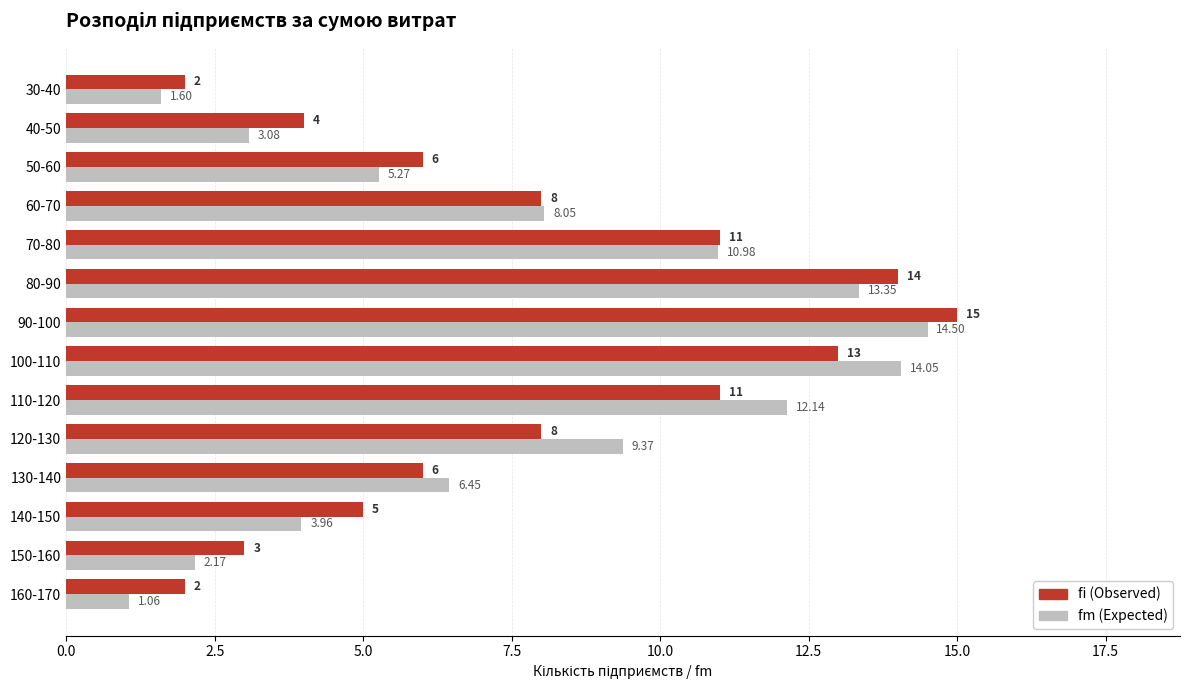

List the series in order of their overall mean, highest first.

fi (Observed), fm (Expected)